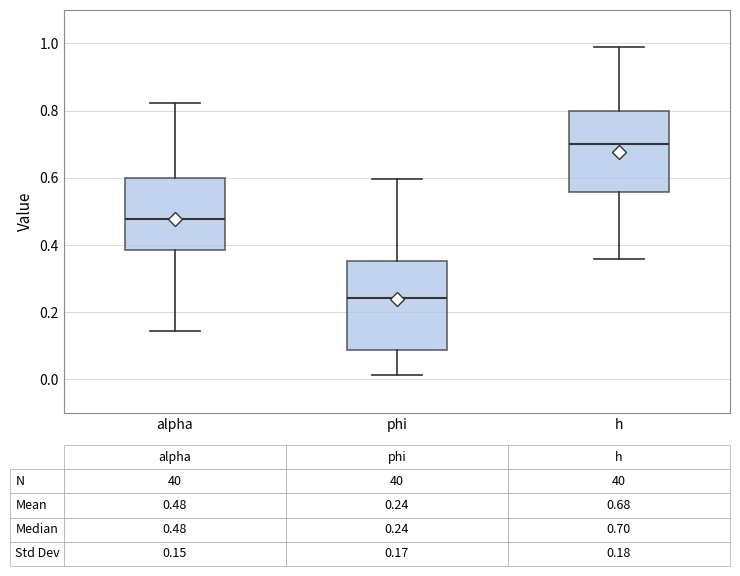

Which box has the highest median line?

h